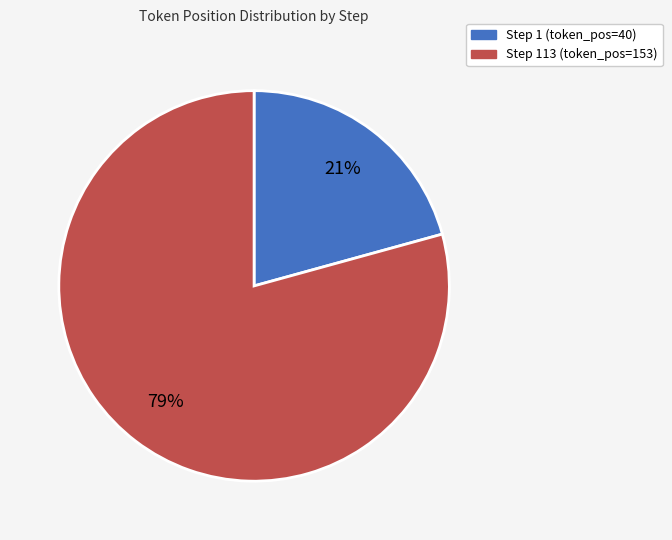

Which slice is the largest?

Step 113 (token_pos=153)